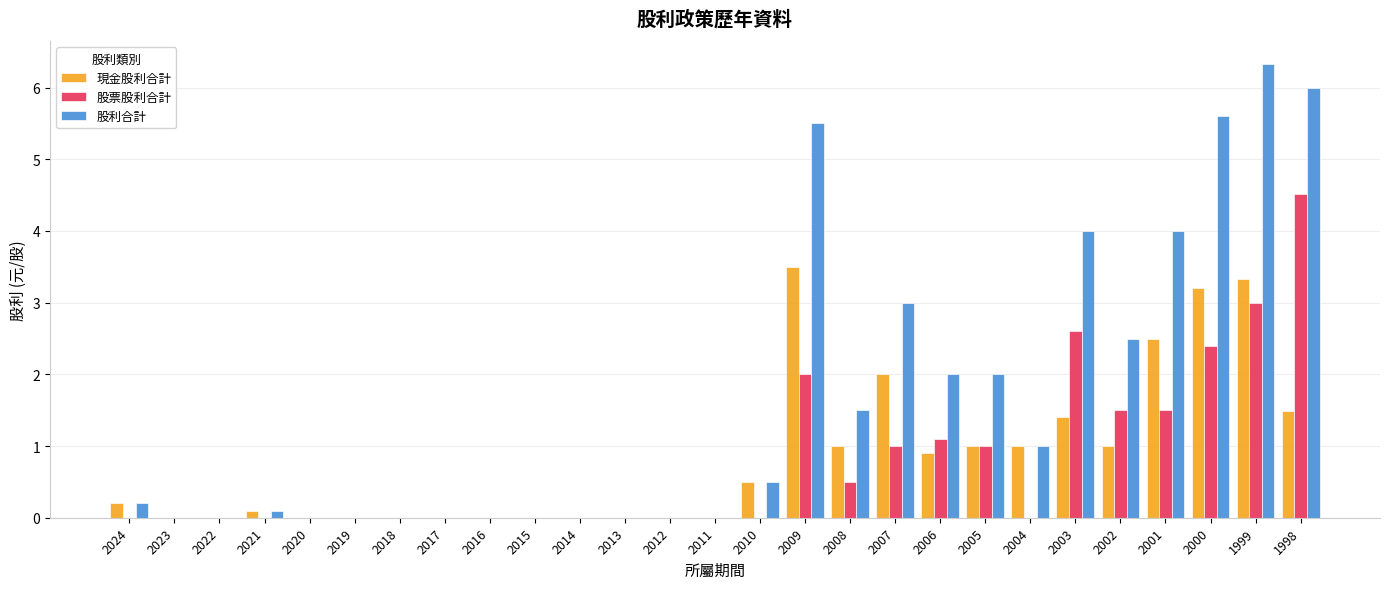

How many distinct data groups are displayed?

3